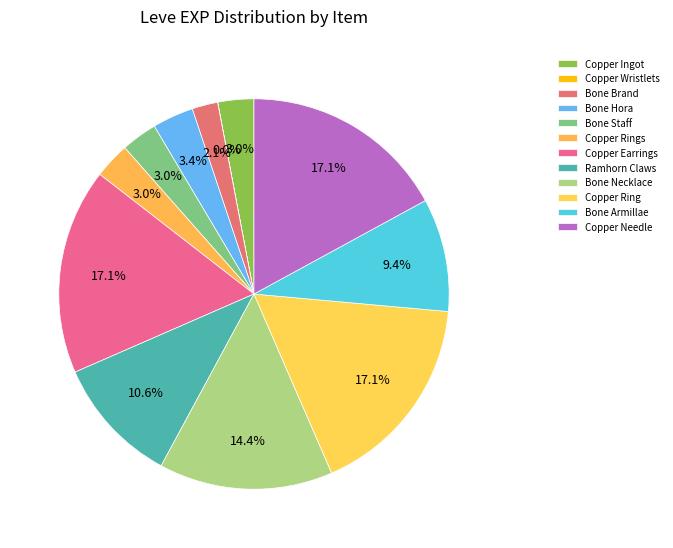

Is Bone Armillae the majority of the pie?

No